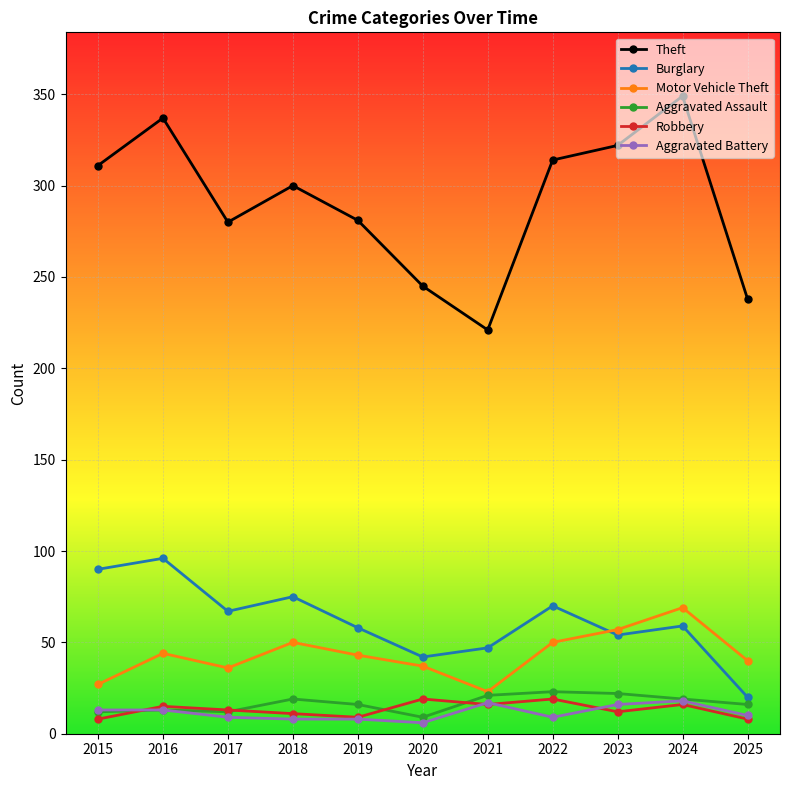

True or false: Theft has more than 1 interior local peaks.

True